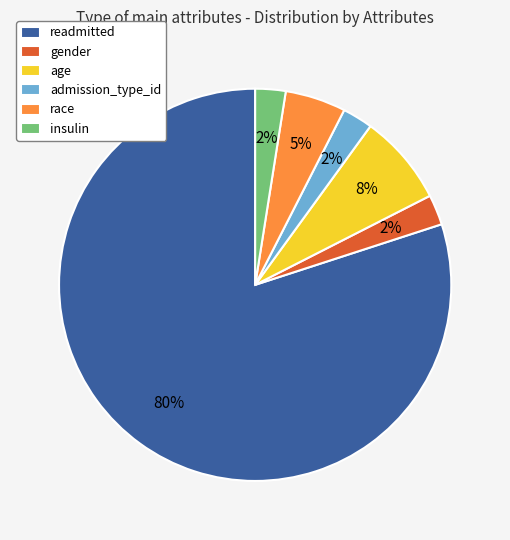

To the nearest percent, what portion does gender represent?

3%